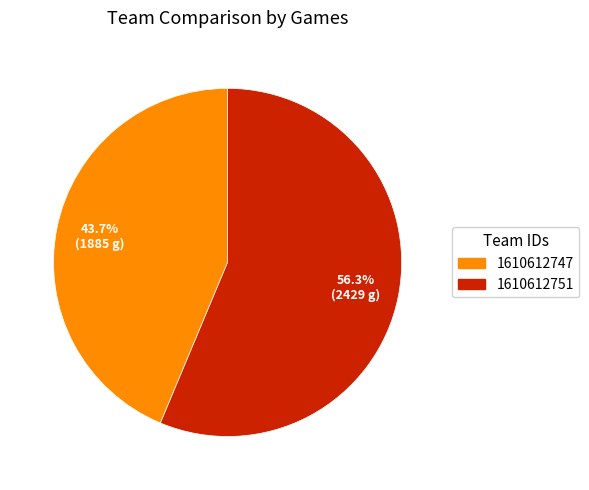

Which has a higher value, 1610612751 or 1610612747?

1610612751